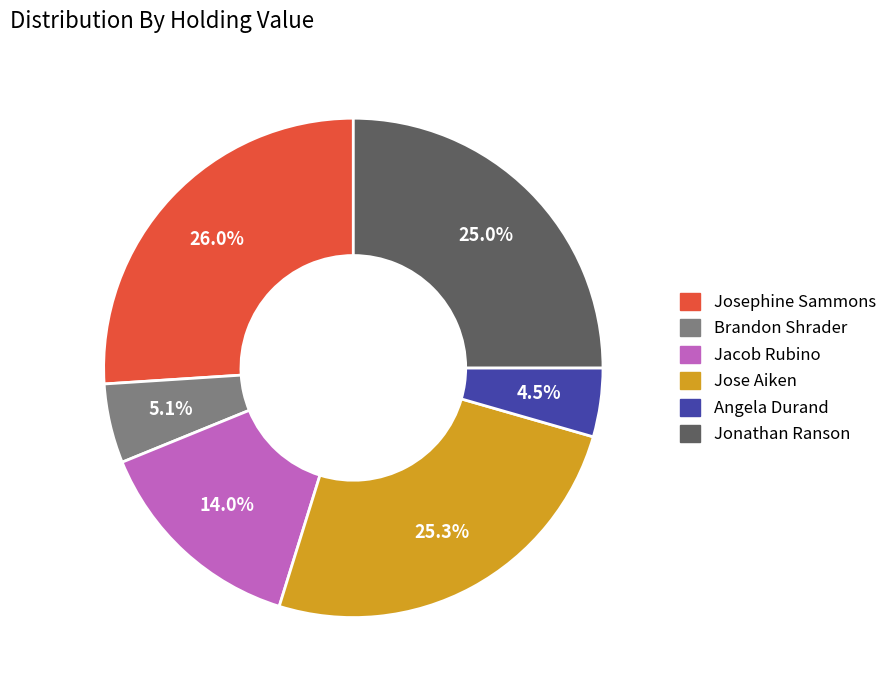

What percentage is NOT represented by Jonathan Ranson?

75.0%